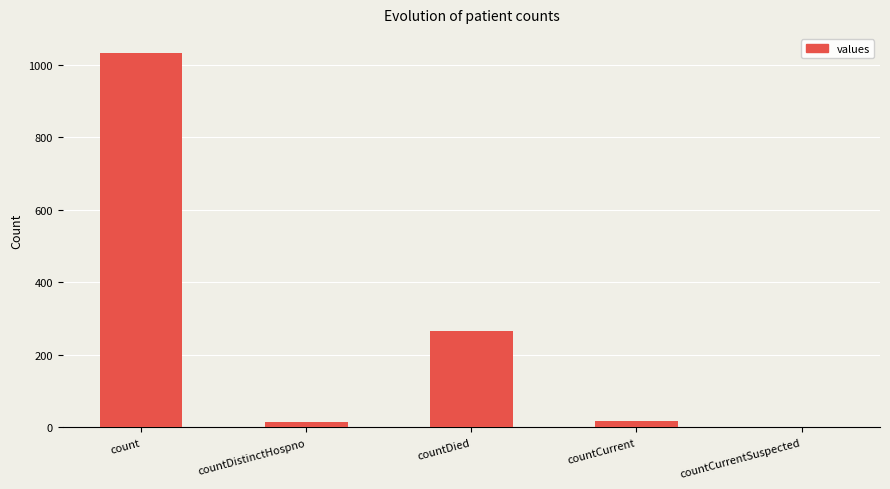

Is it true that the value at count is 276?

False